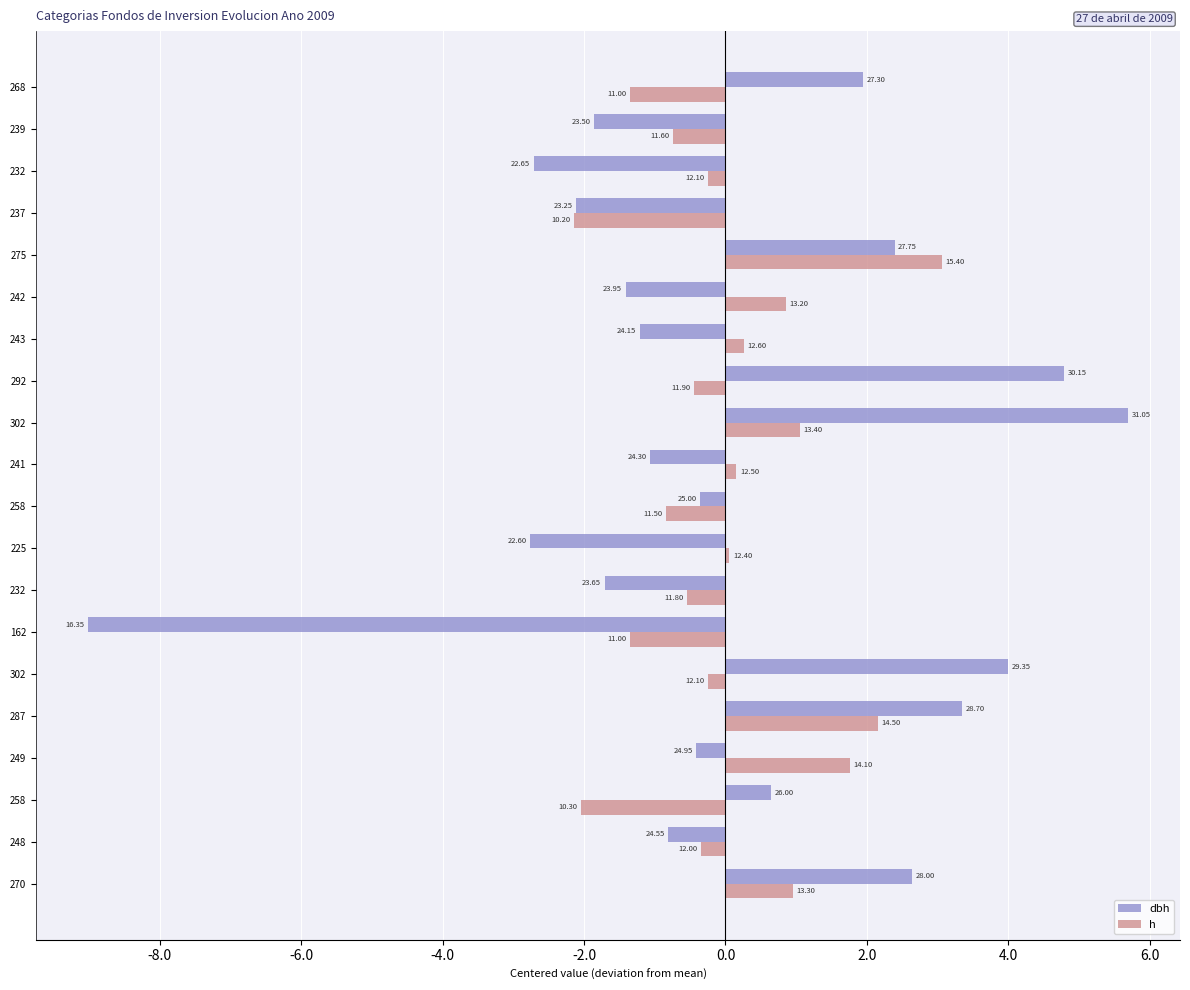

What is the minimum value shown in the chart?

-9.0